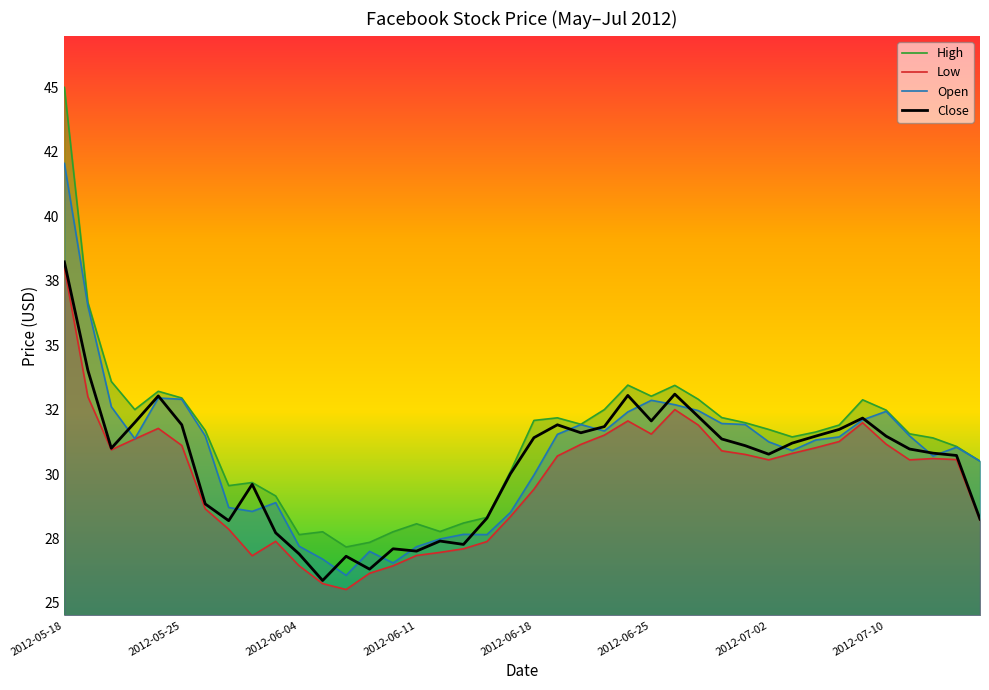

The value of Open at 2012-05-25 is 51.6. True or false?

False